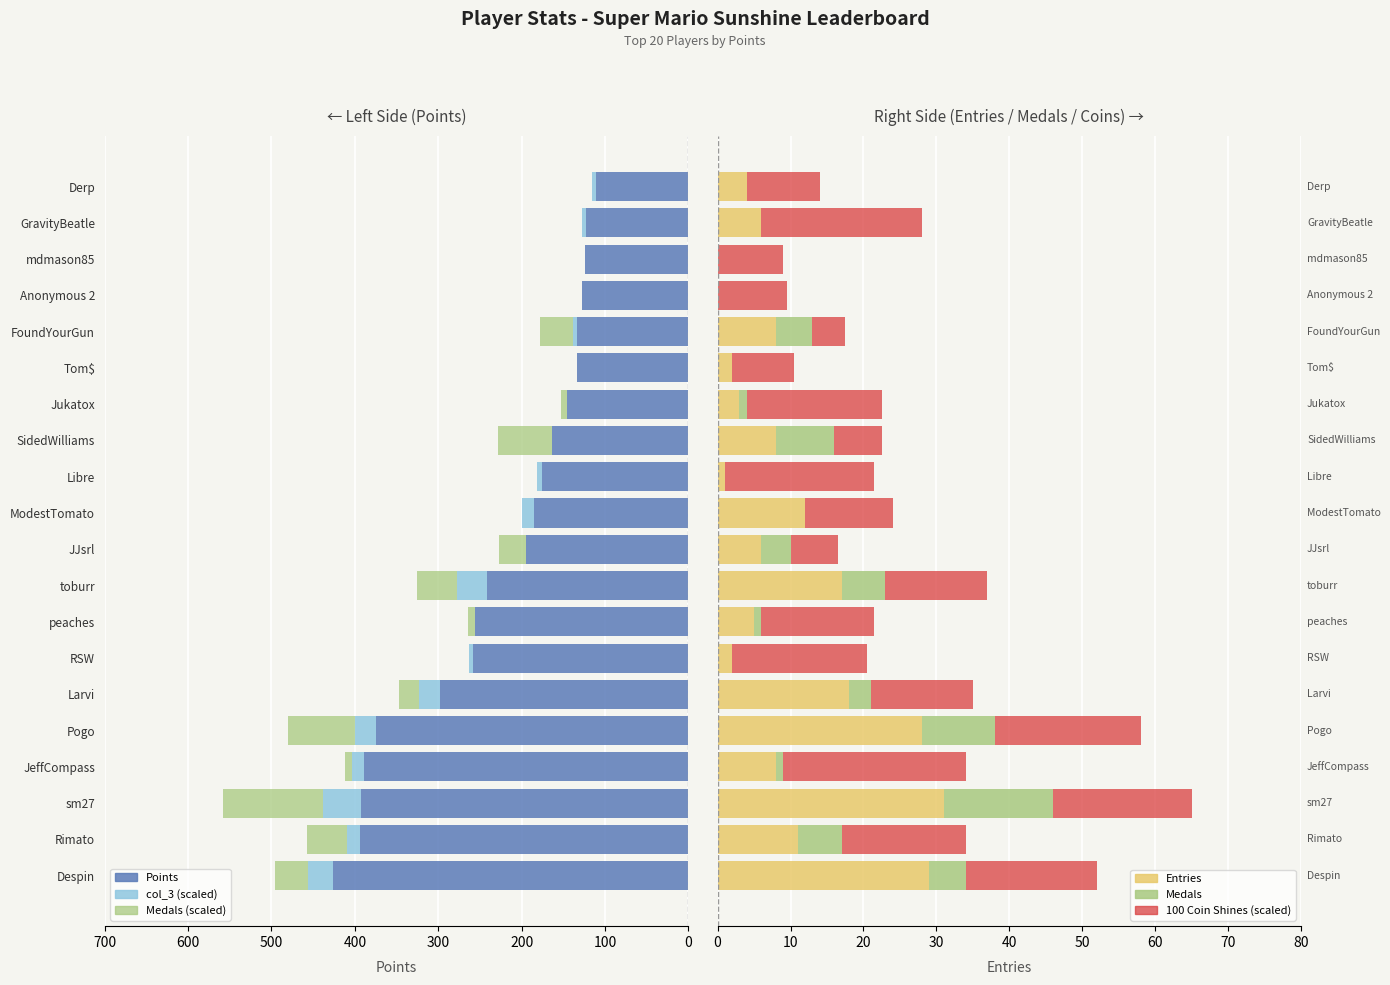

How many bars are there in total?

120